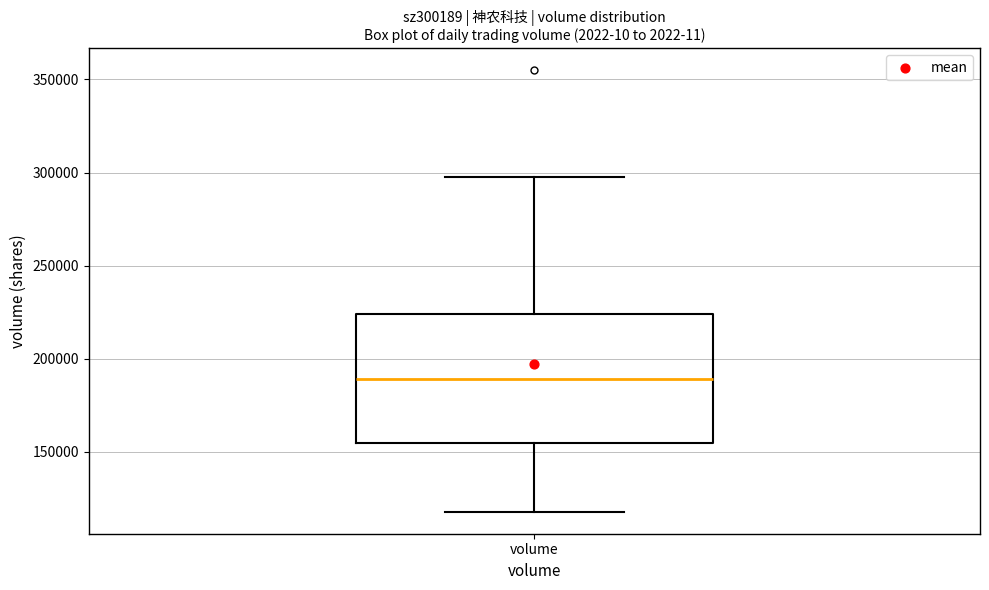

Where is the upper edge of the box for volume on the y-axis? The values are not printed on the chart, so give them approximately, as read against the axis.

225000